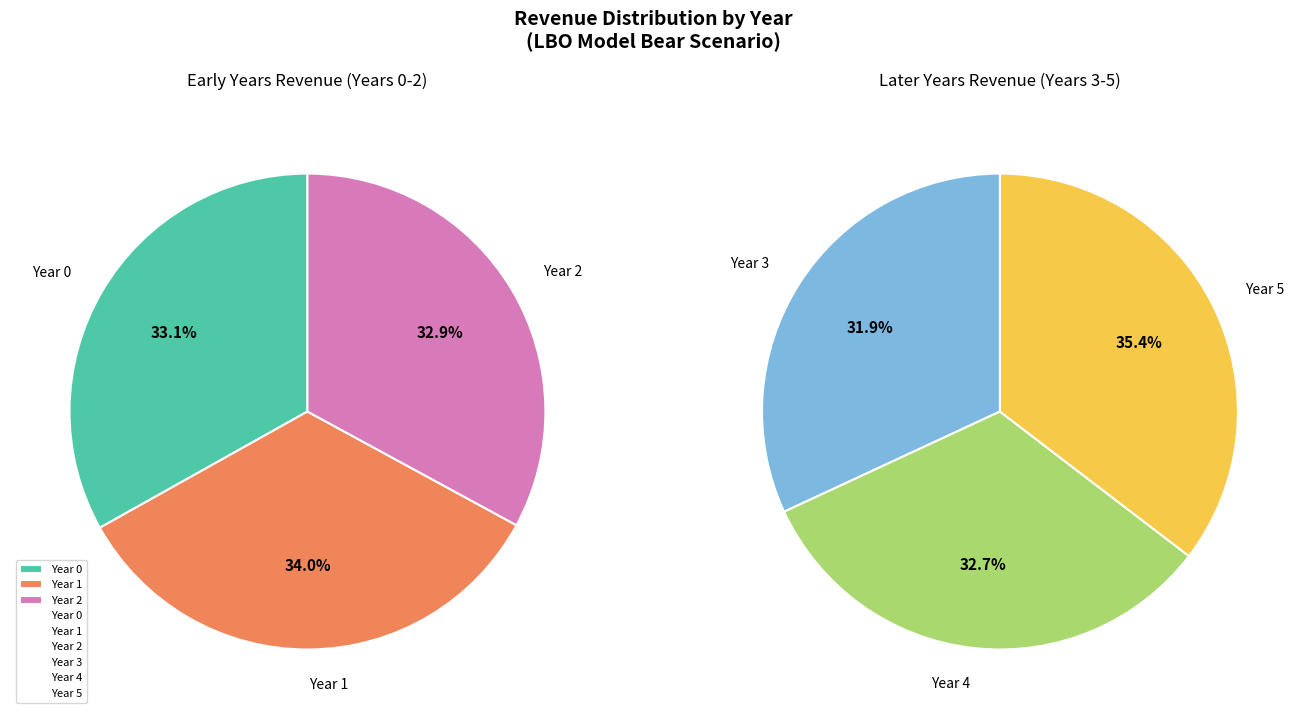

Does Year 2 represent more than half of the total?

No